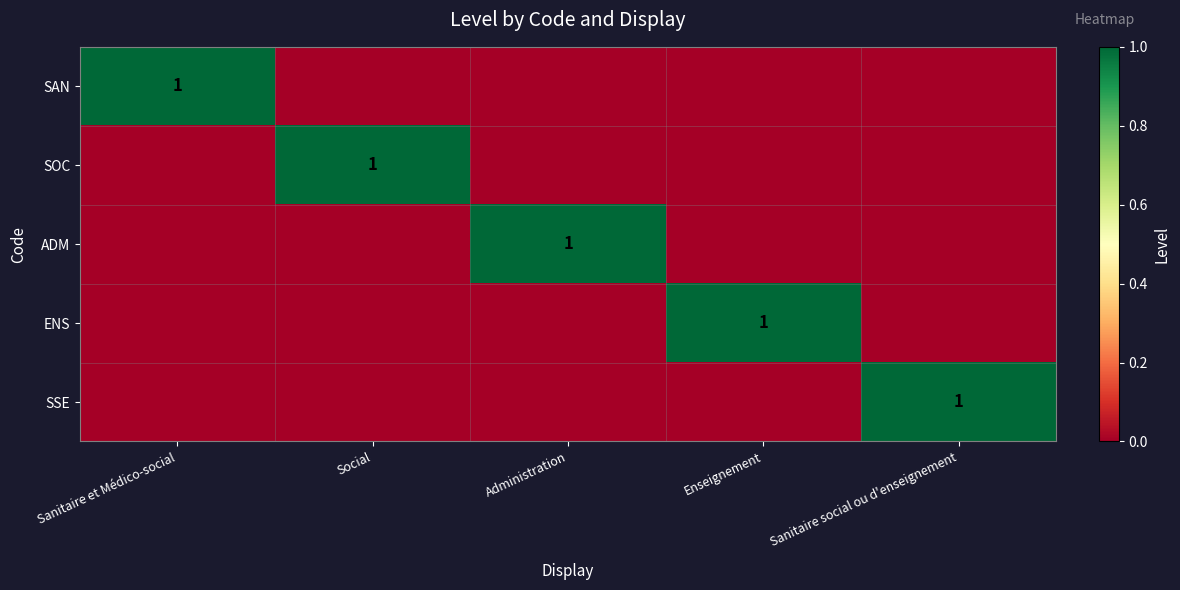

True or false: ADM has a value of 1 at Administration.

True